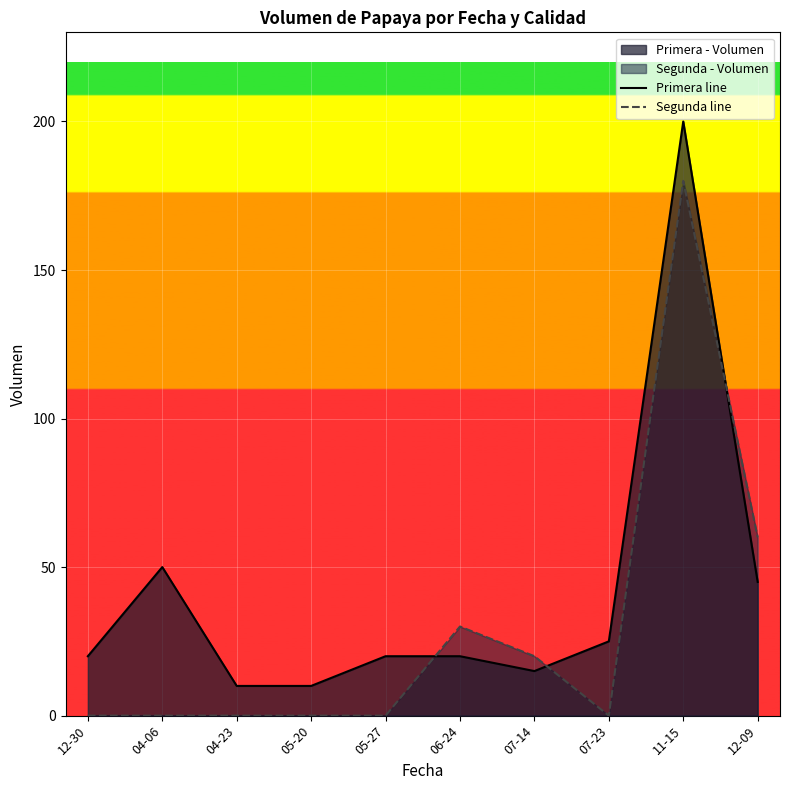

How many lines are shown in the chart?

2